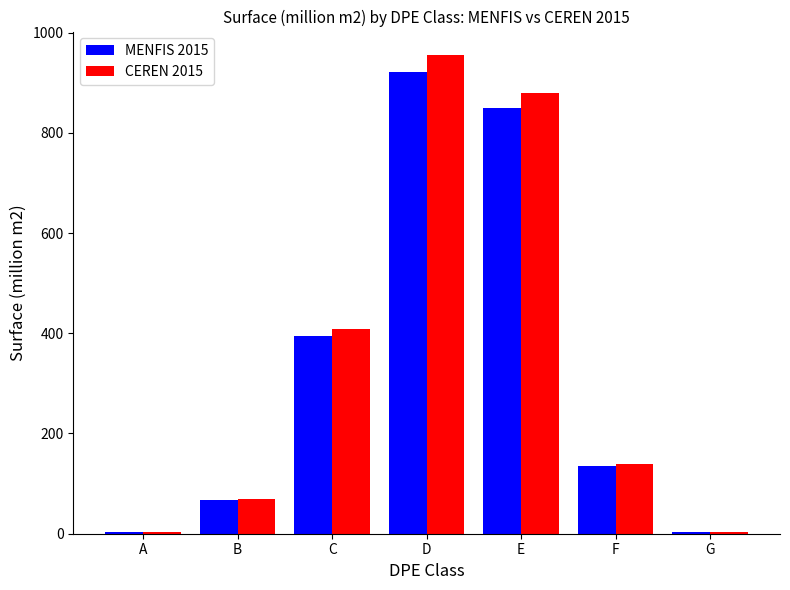

How many bars are there in each group?

2